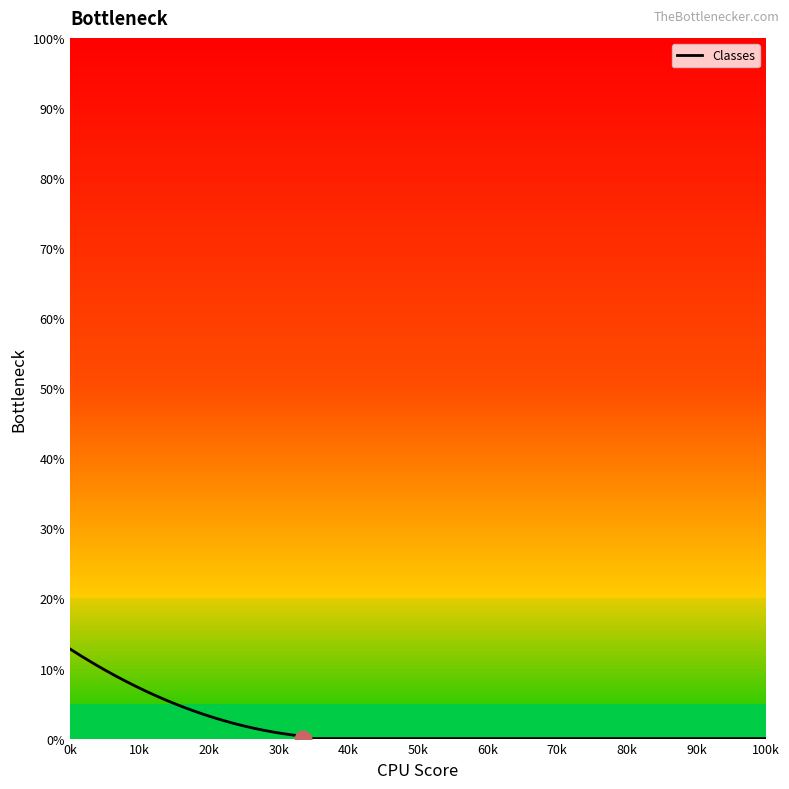

What is the change in value from 10 to 14?

+4